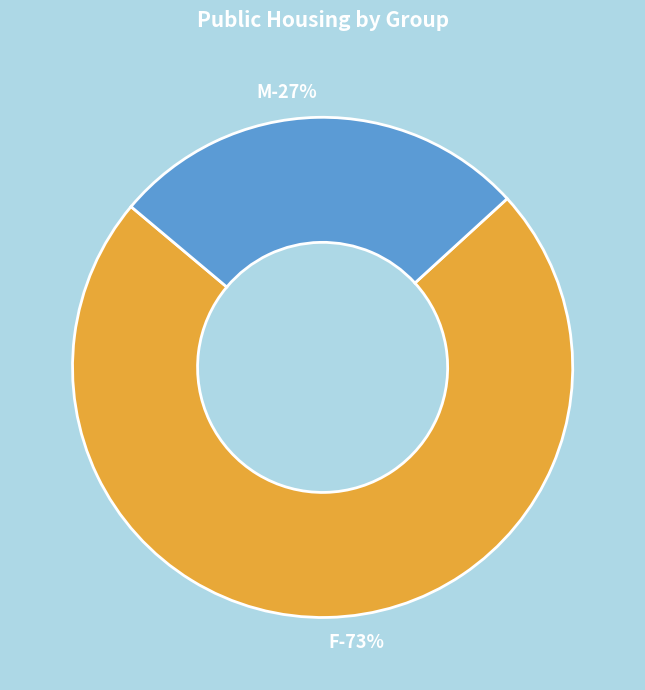

What portion of the pie excludes F?

27.1%